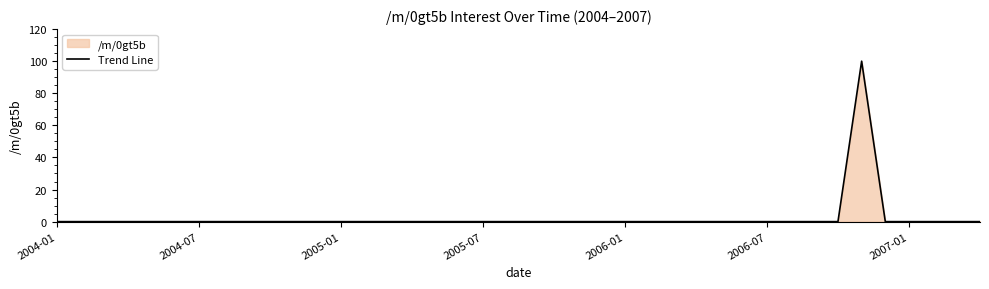

What is the difference between the maximum and second lowest values?

100